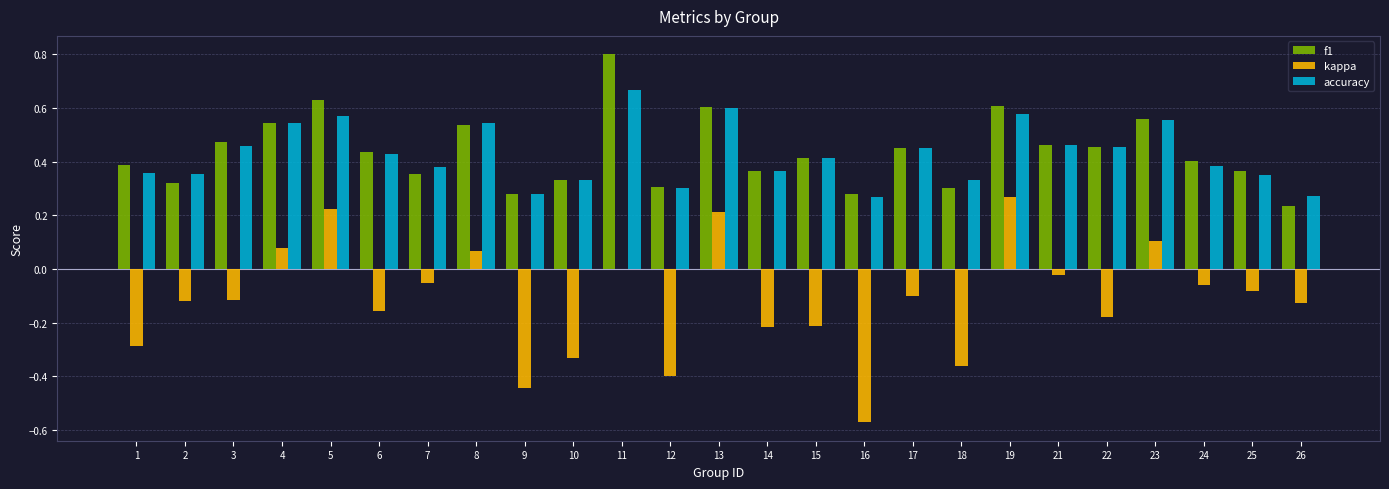

What is the maximum value shown in the chart?

0.8